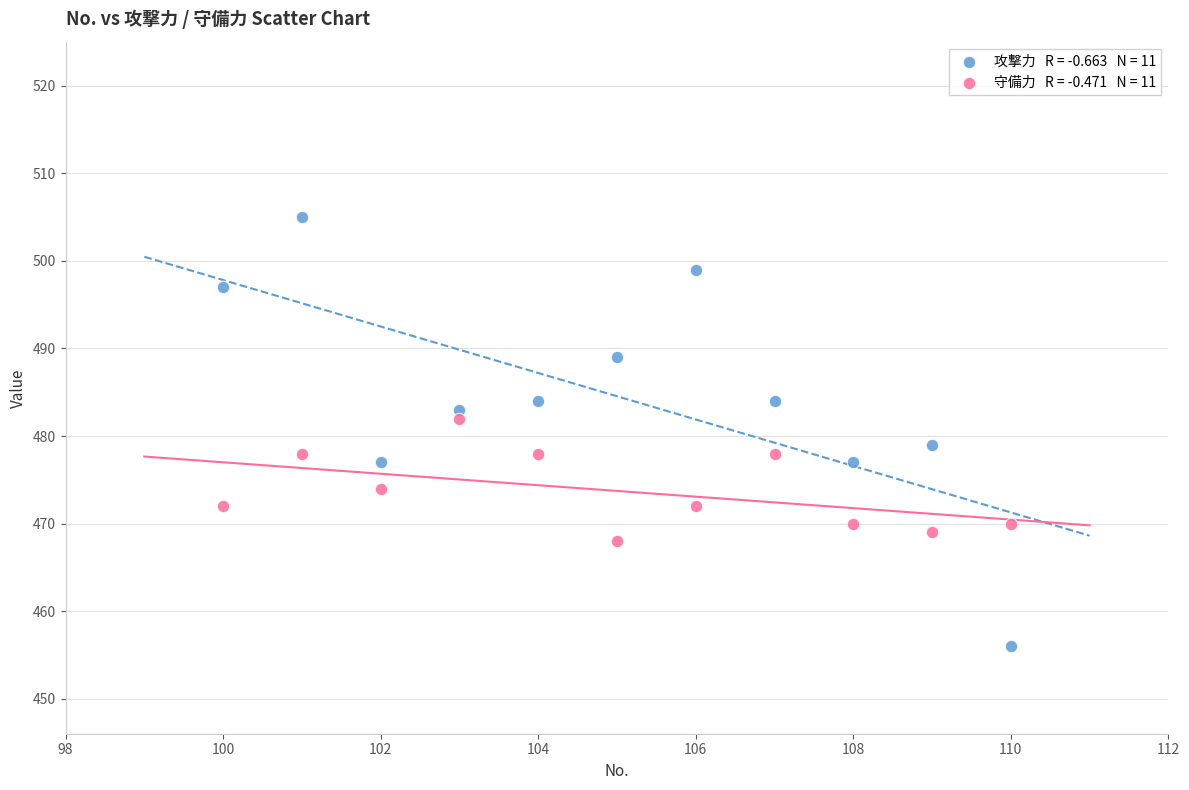

Across all series, what Y value is closest to 480?

479